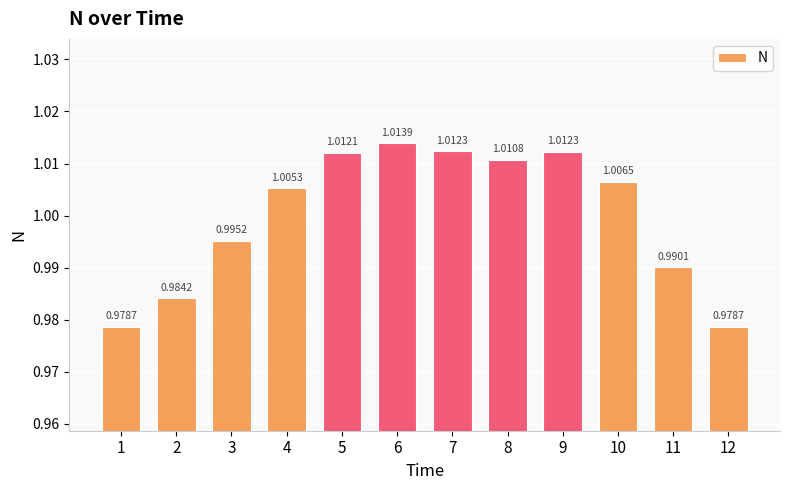

The value at 5 is 1.4. True or false?

False